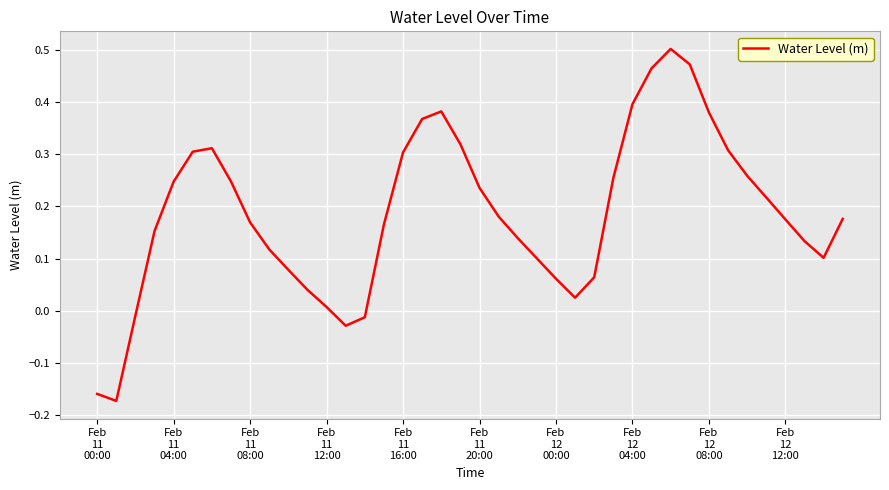

Count the number of categories in the chart.

40